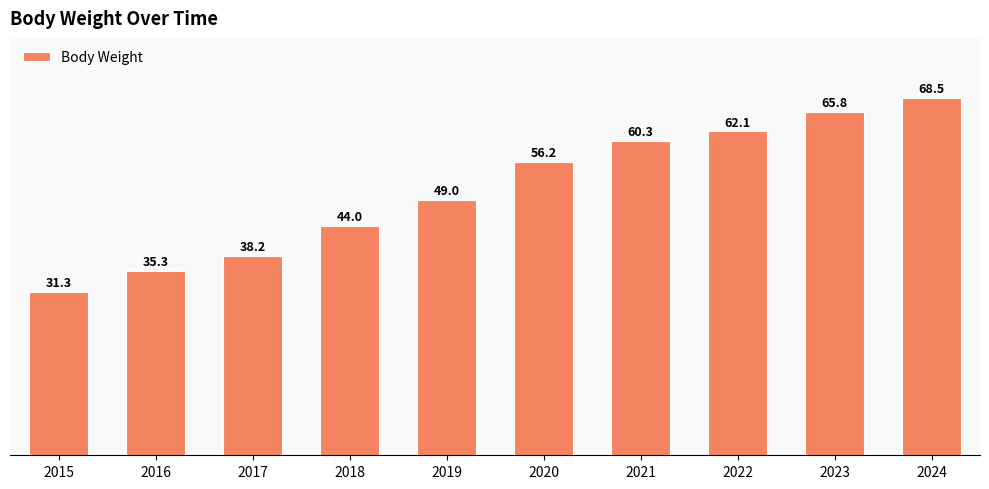

Does the chart contain any negative values?

No